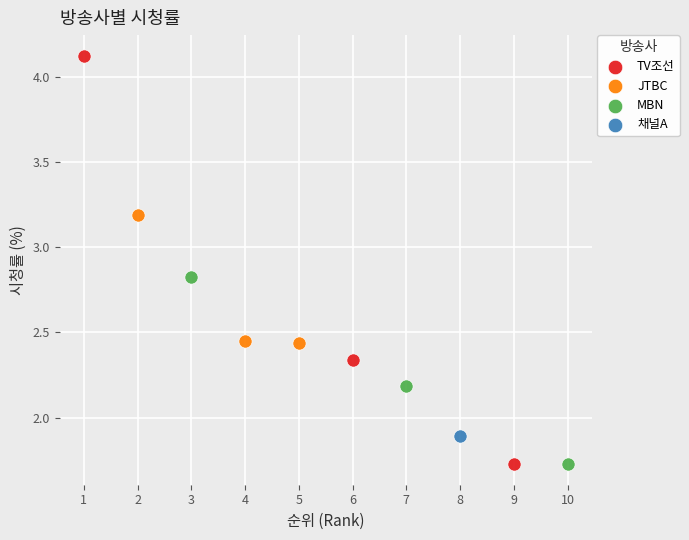

Which series contains the highest Y value?

TV조선